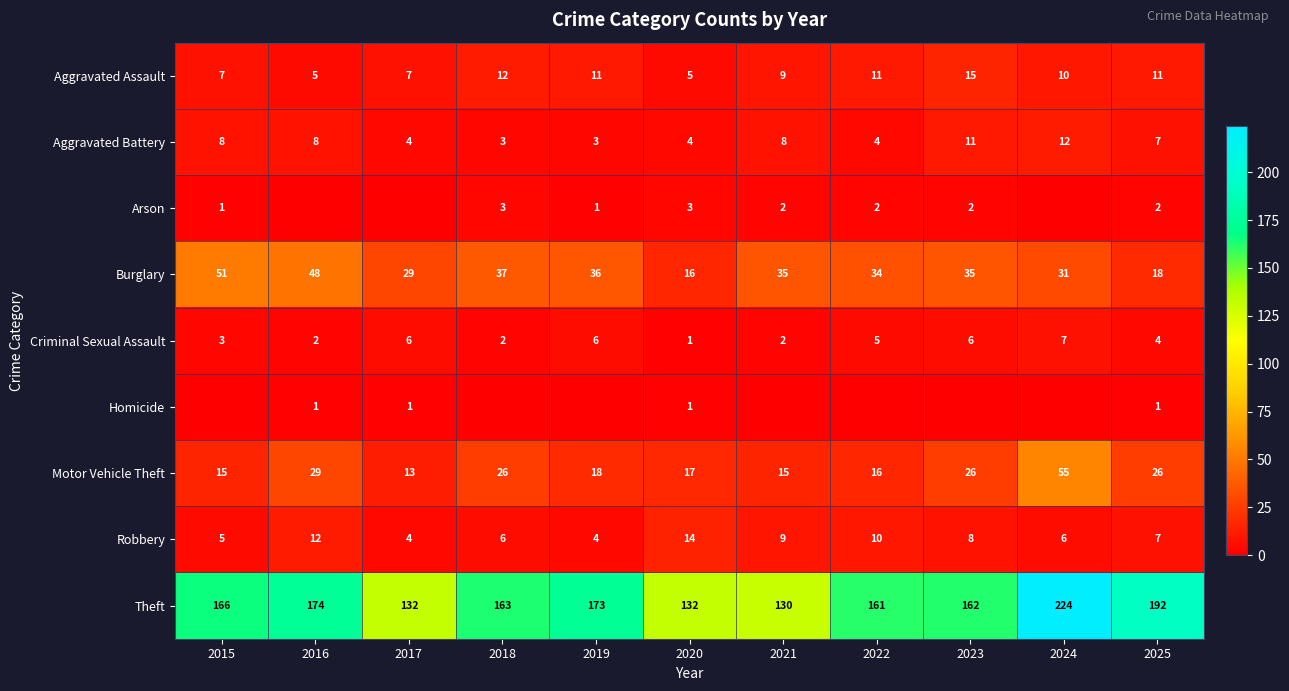

The value of Burglary at 2016 is 48. True or false?

True